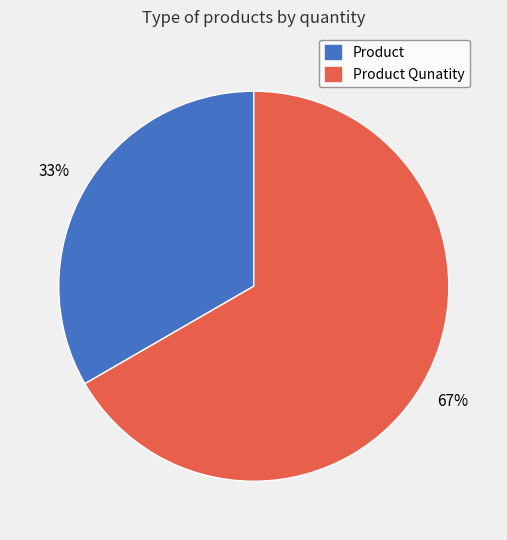

Which slice is the smallest?

Product